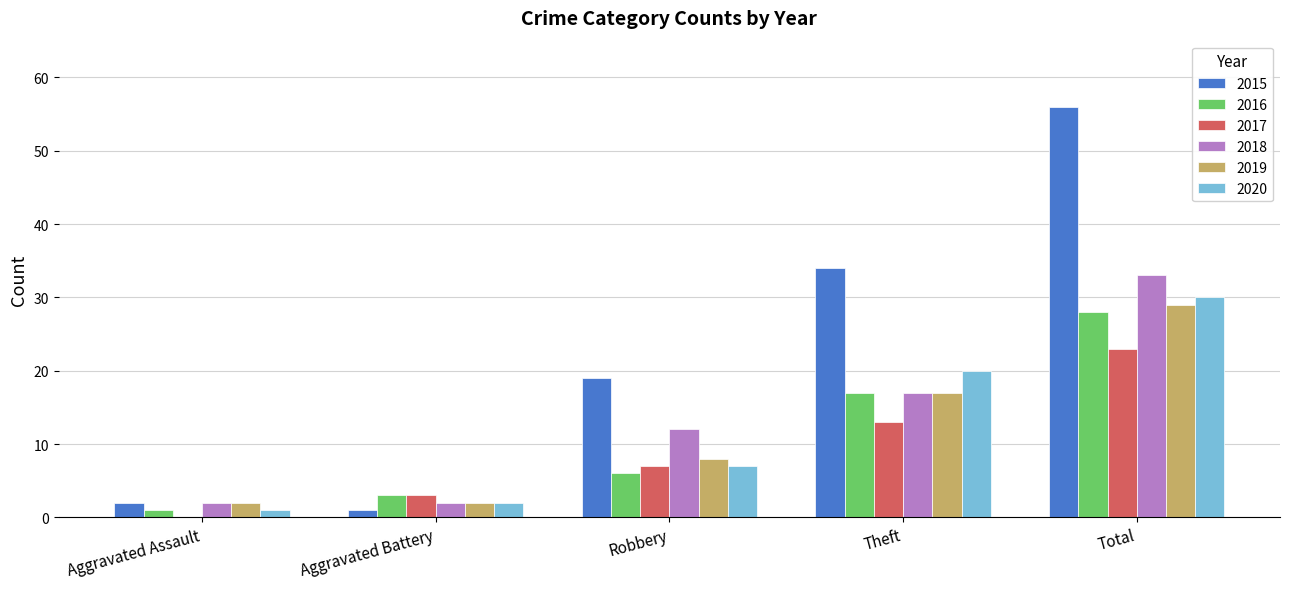

What value does the 2019 series have at Robbery, to the nearest 5?

10